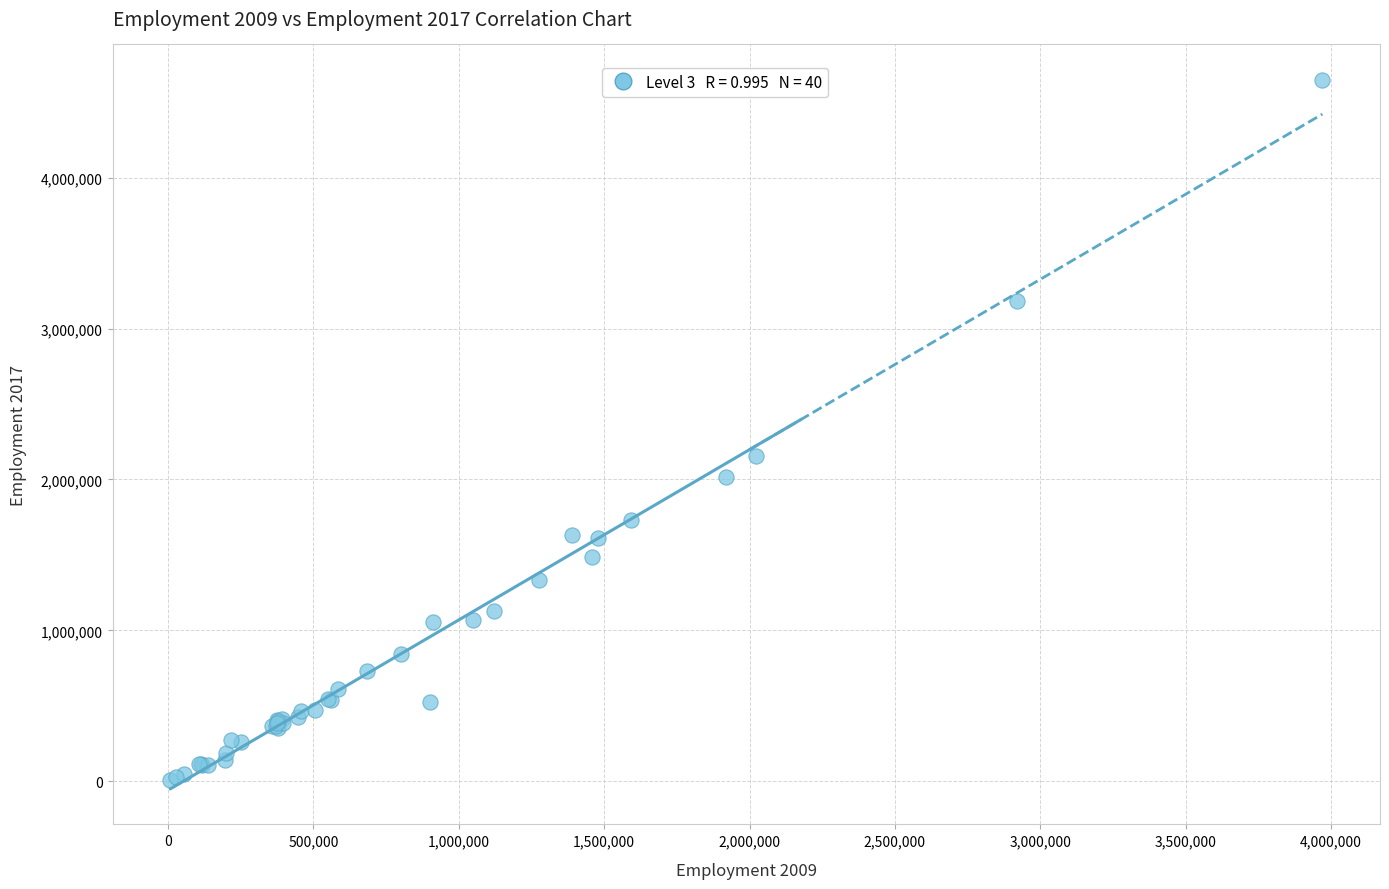

What Y value in the scatter plot is closest to 2327669?

2155562